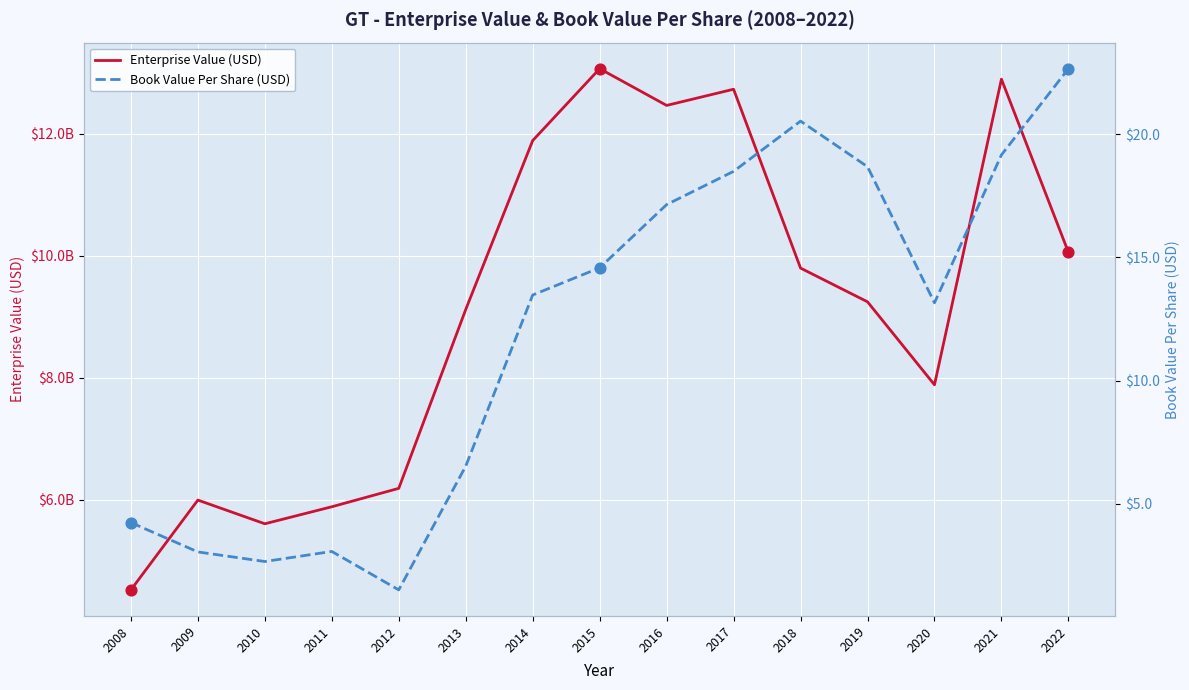

Which series has the largest total across all categories?

Enterprise Value (USD)